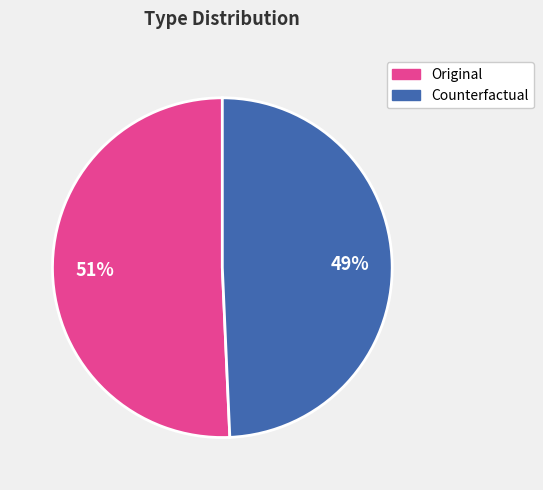

Is Counterfactual the majority of the pie?

No